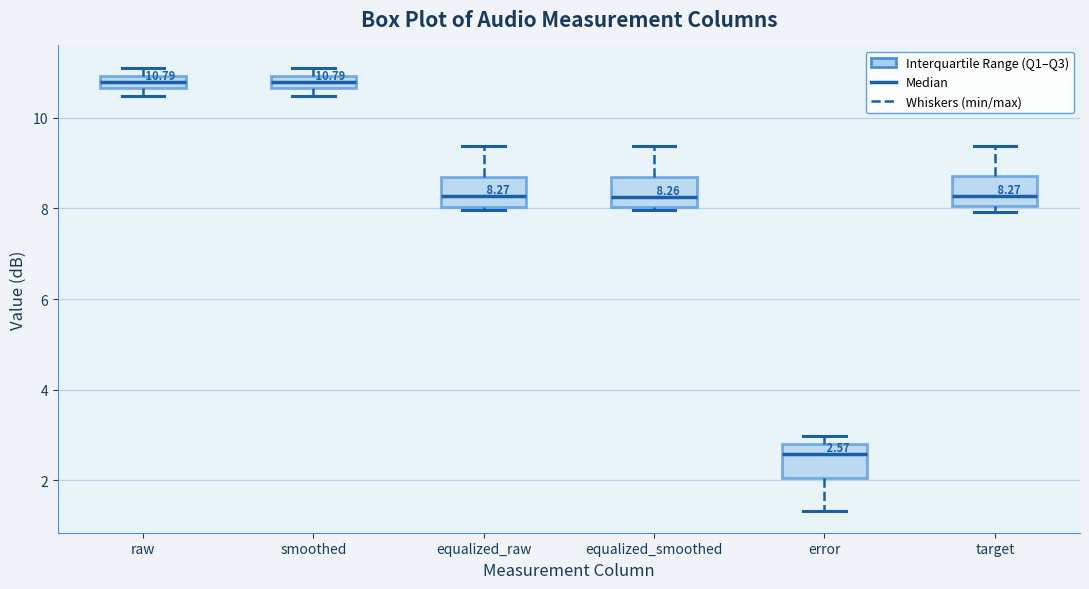

Which box's median line is the lowest?

error